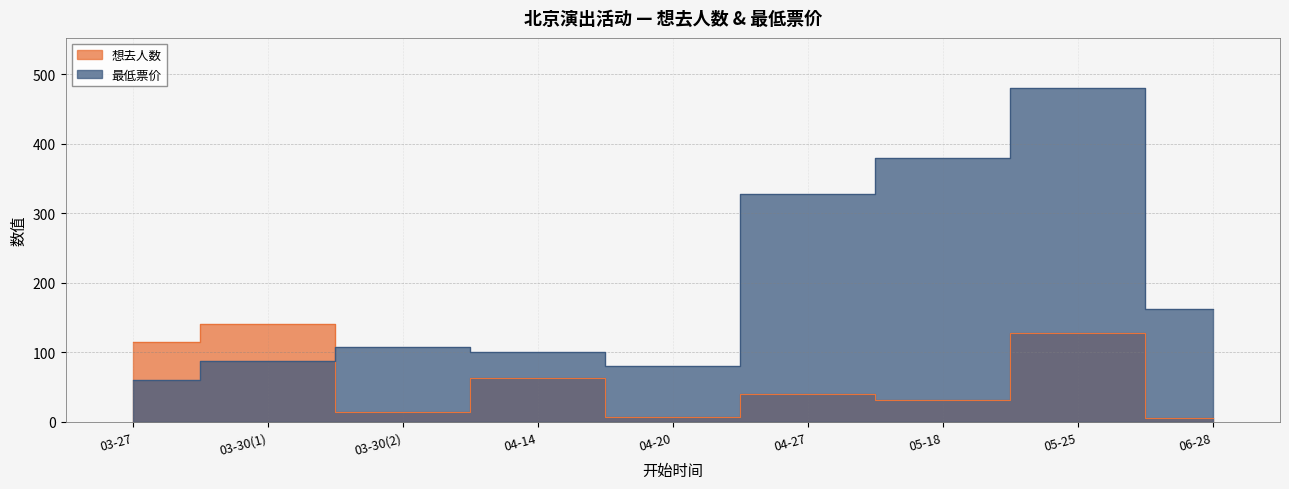

Where do 最低票价 and 想去人数 first cross each other?

03-30(1) and 03-30(2)